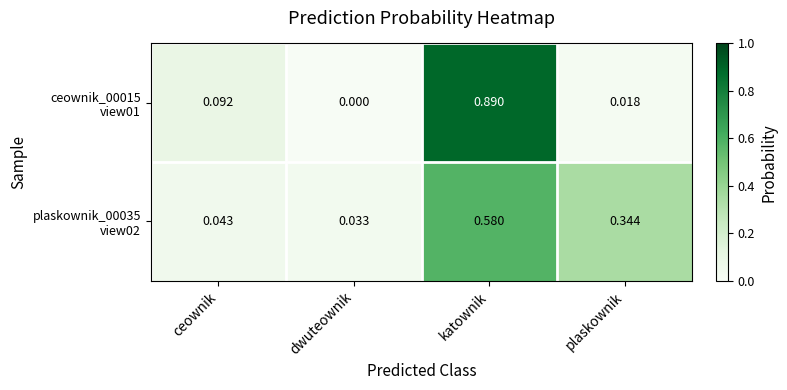

At which category is the sum across all series the highest?

katownik